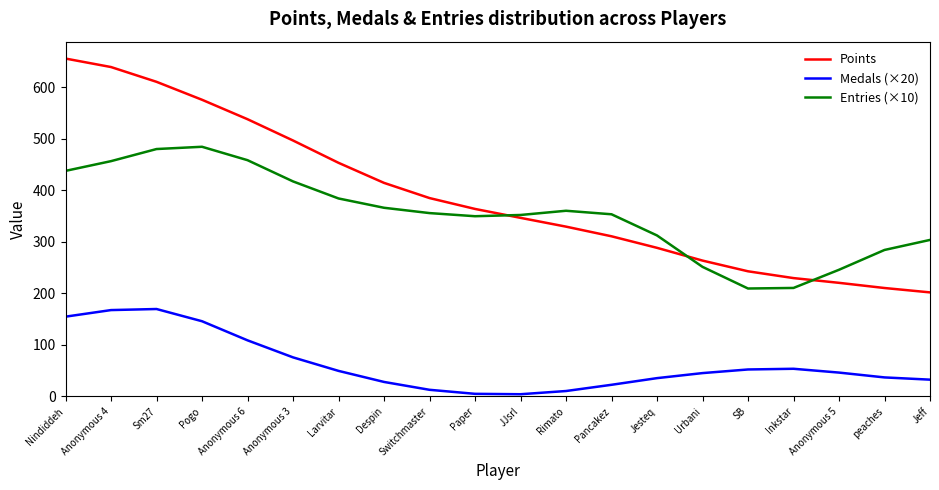

Between which two adjacent categories do Points and Entries (×10) first intersect?

Paper and JJsrl